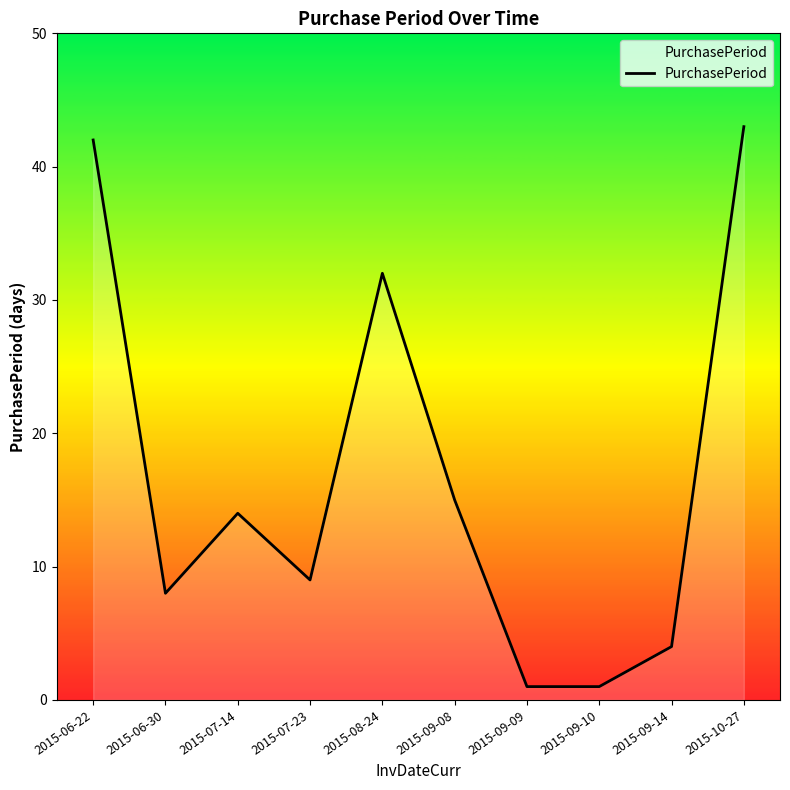

The value at 2015-07-23 is 5. True or false?

False